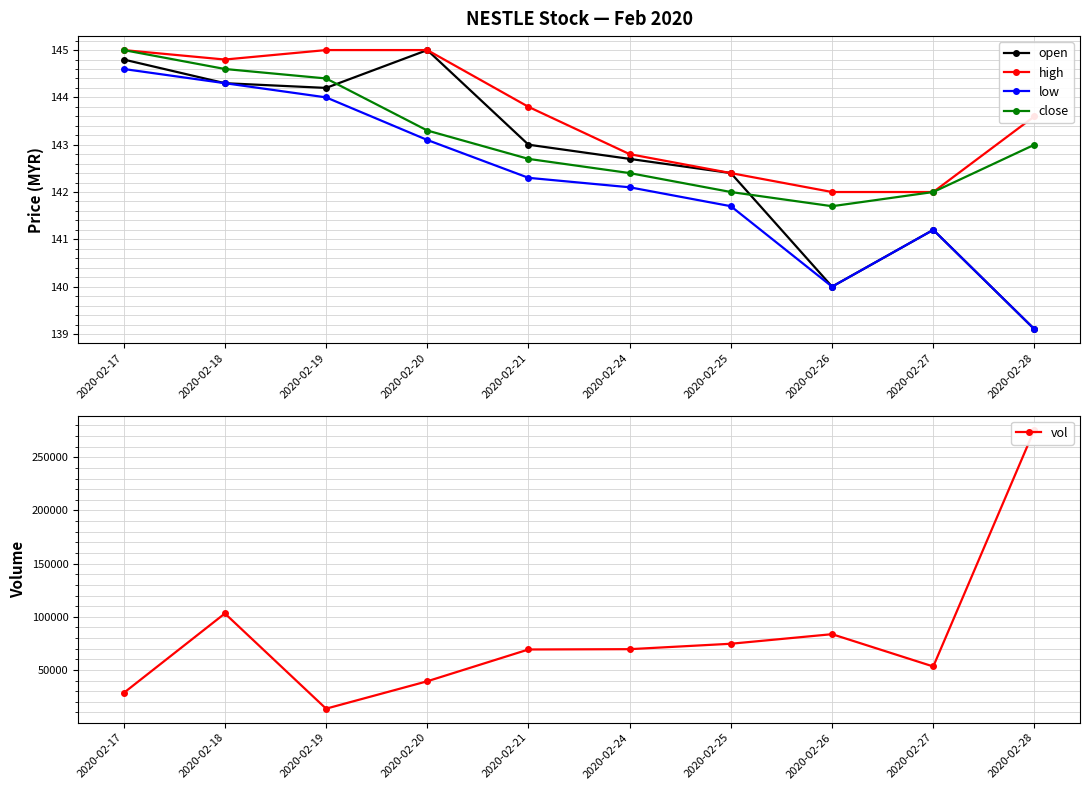

Is it true that vol equals 45018.5 at 2020-02-24?

False